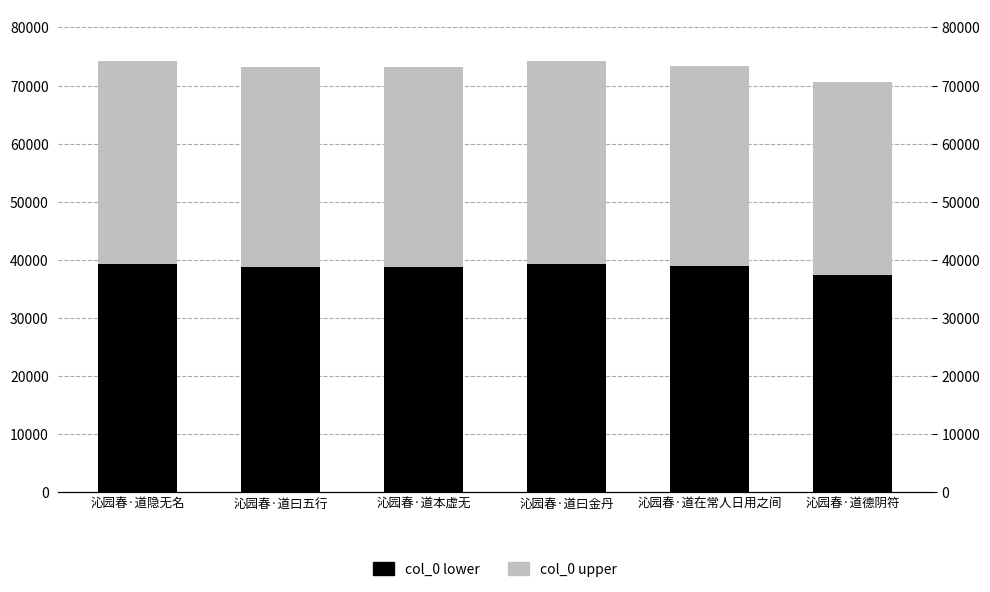

Rank the categories by col_0 upper value from lowest to highest.

沁园春·道德阴符, 沁园春·道曰五行, 沁园春·道本虚无, 沁园春·道在常人日用之间, 沁园春·道隐无名, 沁园春·道曰金丹